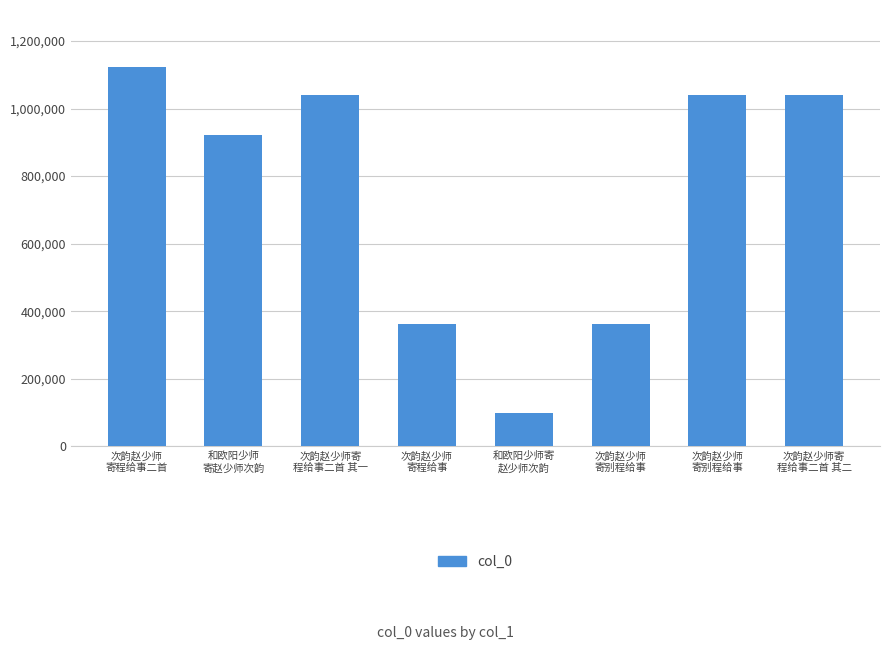

Rank the categories by value from highest to lowest.

次韵赵少师
寄程给事二首, 次韵赵少师寄
程给事二首 其二, 次韵赵少师寄
程给事二首 其一, 次韵赵少师
寄别程给事, 和欧阳少师
寄赵少师次韵, 次韵赵少师
寄程给事, 次韵赵少师
寄别程给事, 和欧阳少师寄
赵少师次韵